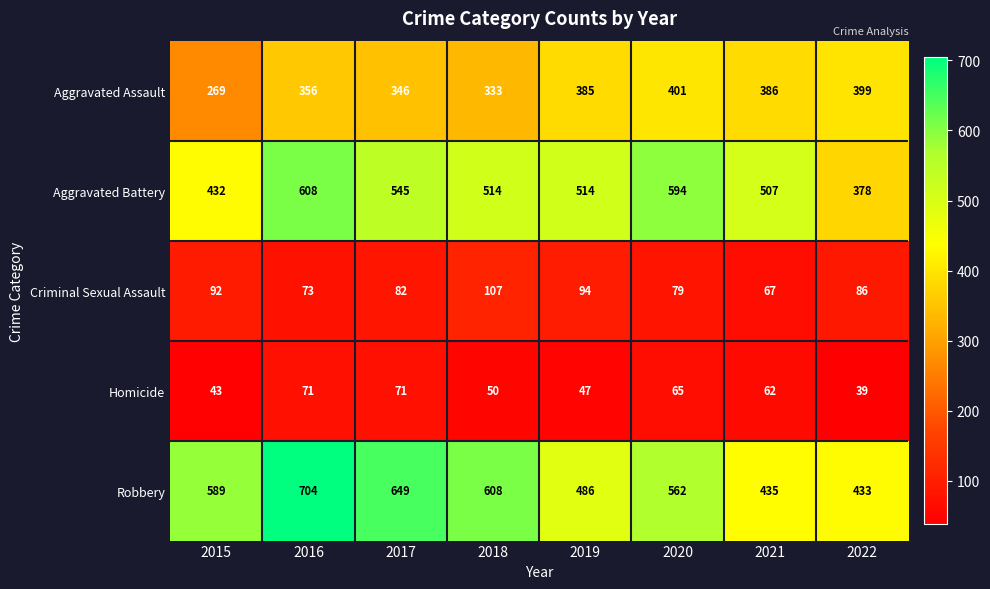

Which series has the widest spread of values?

Robbery